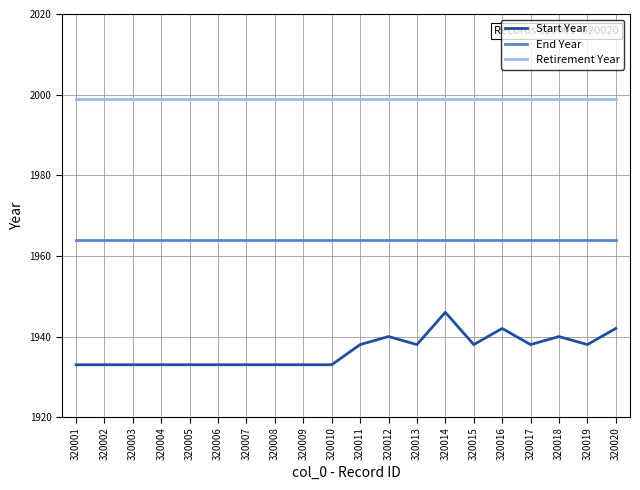

What is the approximate value of Start Year at 320008?

1933